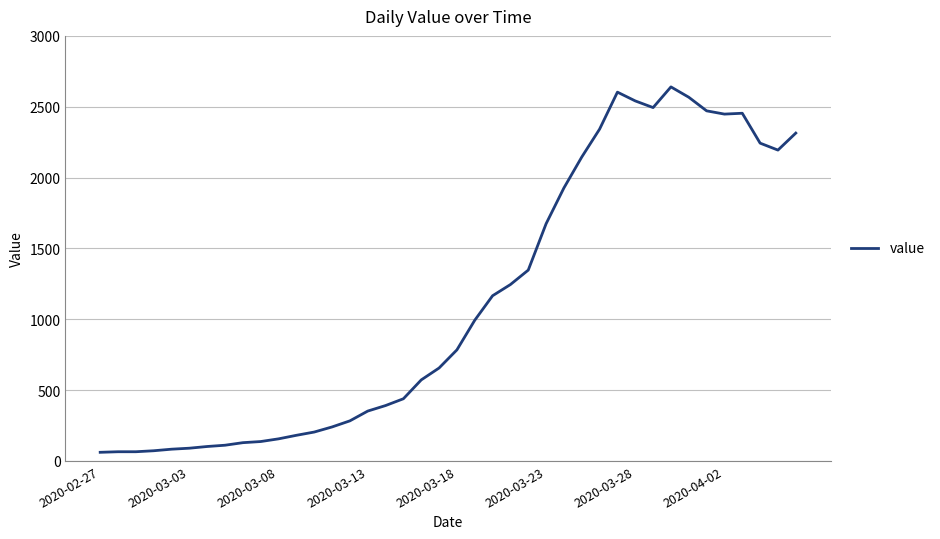

What is the difference between the second highest and second lowest values?

2538